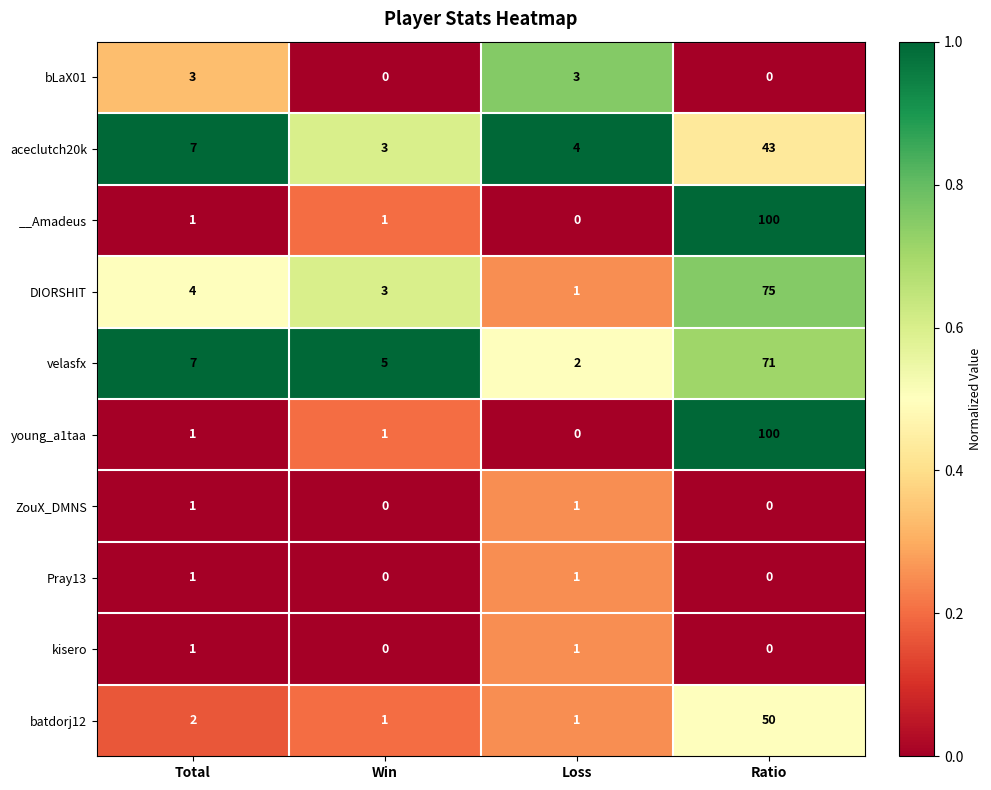

Count the number of categories in the chart.

4